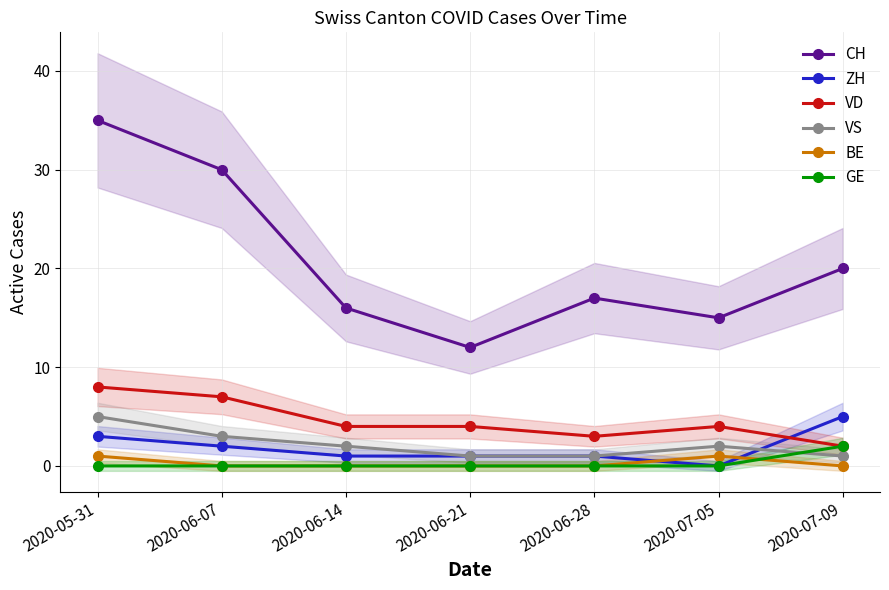

True or false: VD has a value of 7 at 2020-06-07.

True